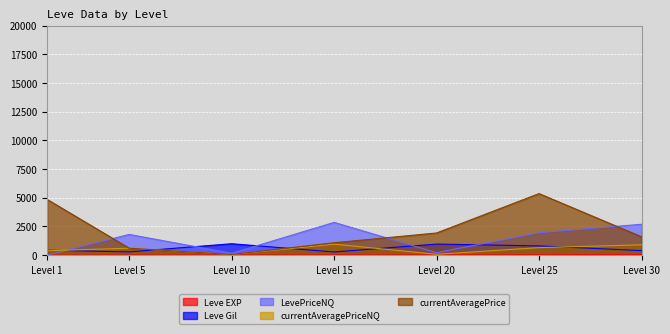

Which series ends up on top after the final intersection of currentAveragePrice and Leve Gil?

currentAveragePrice